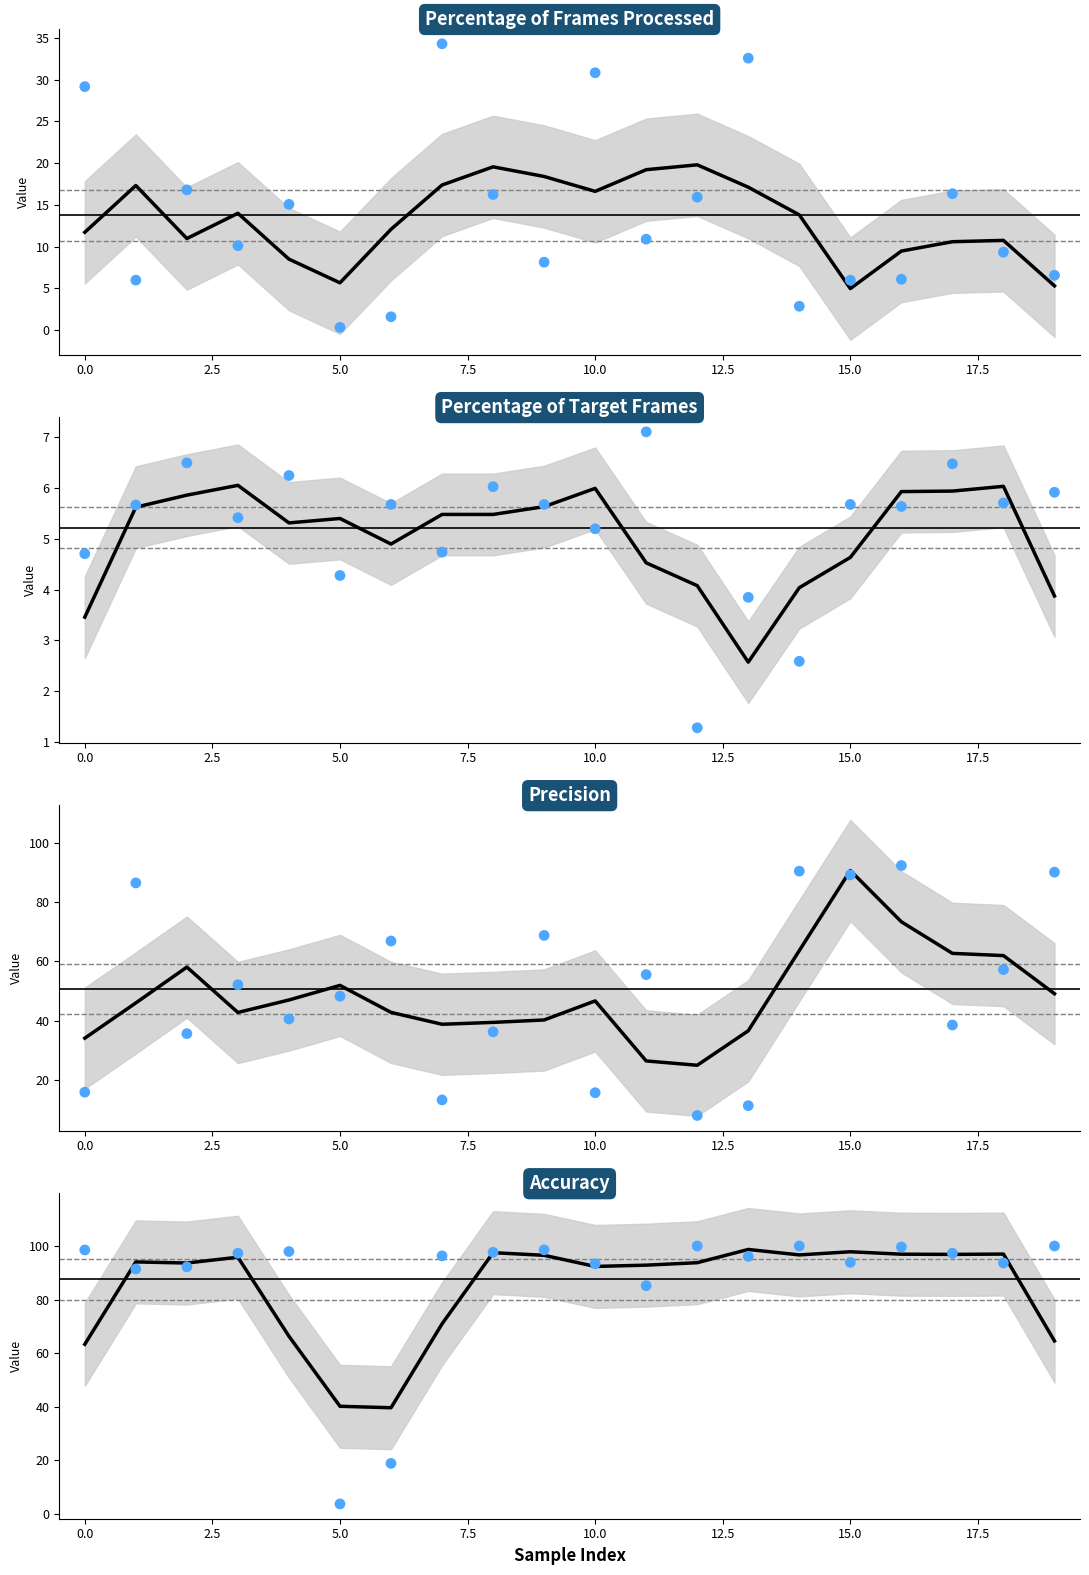

At how many categories does at least one series exceed 78?

14